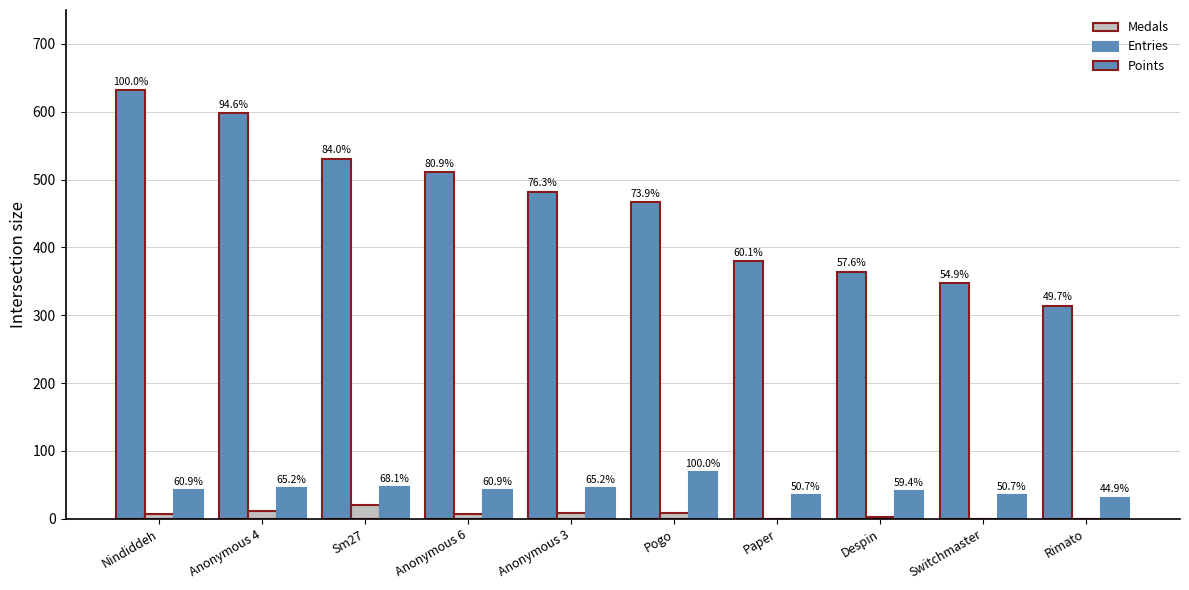

Is it true that Points equals 598 at Anonymous 4?

True